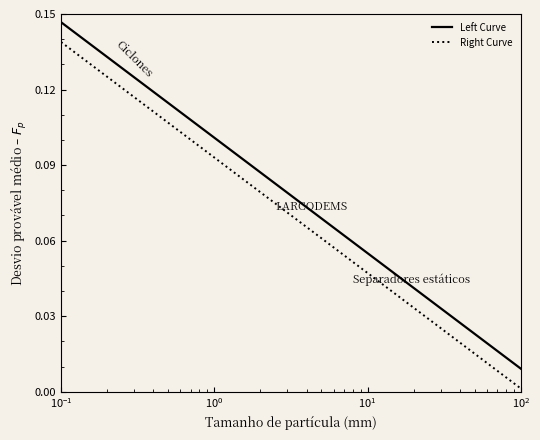

What is the approximate value of Right Curve at $\mathdefault{10^{0}}$?

0.1